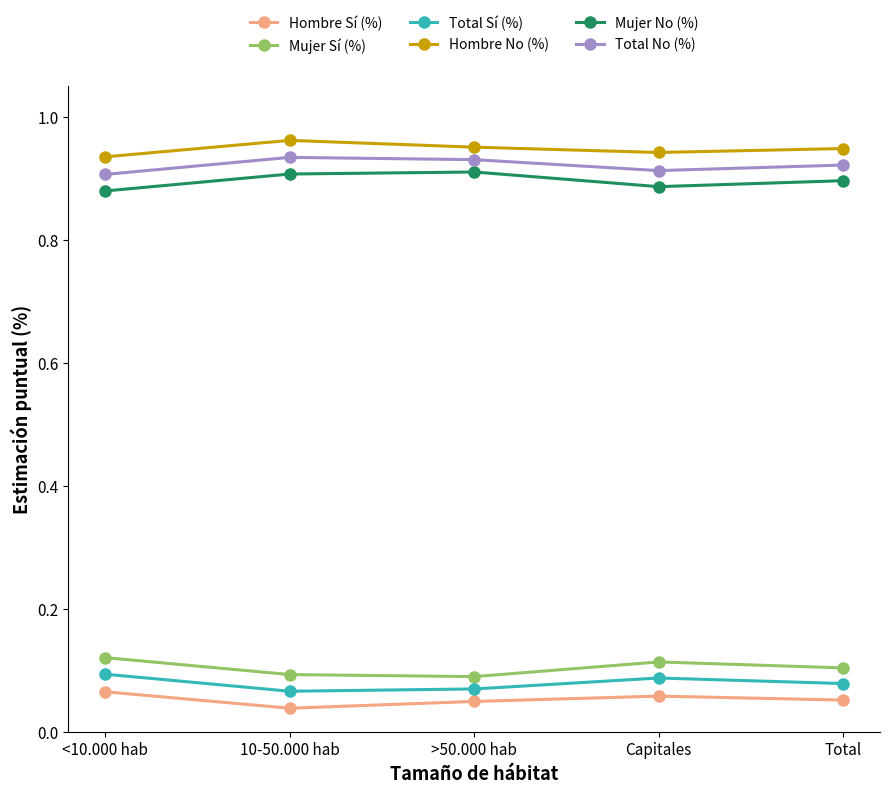

True or false: Mujer No (%) and Total Sí (%) intersect in this chart.

False